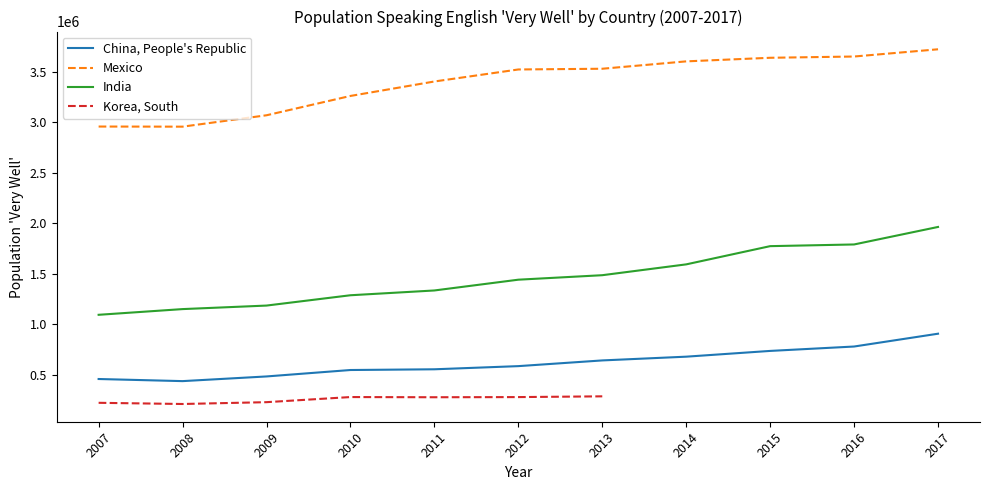

What is the value of the Mexico point at the 11th from the left?

3725227.6